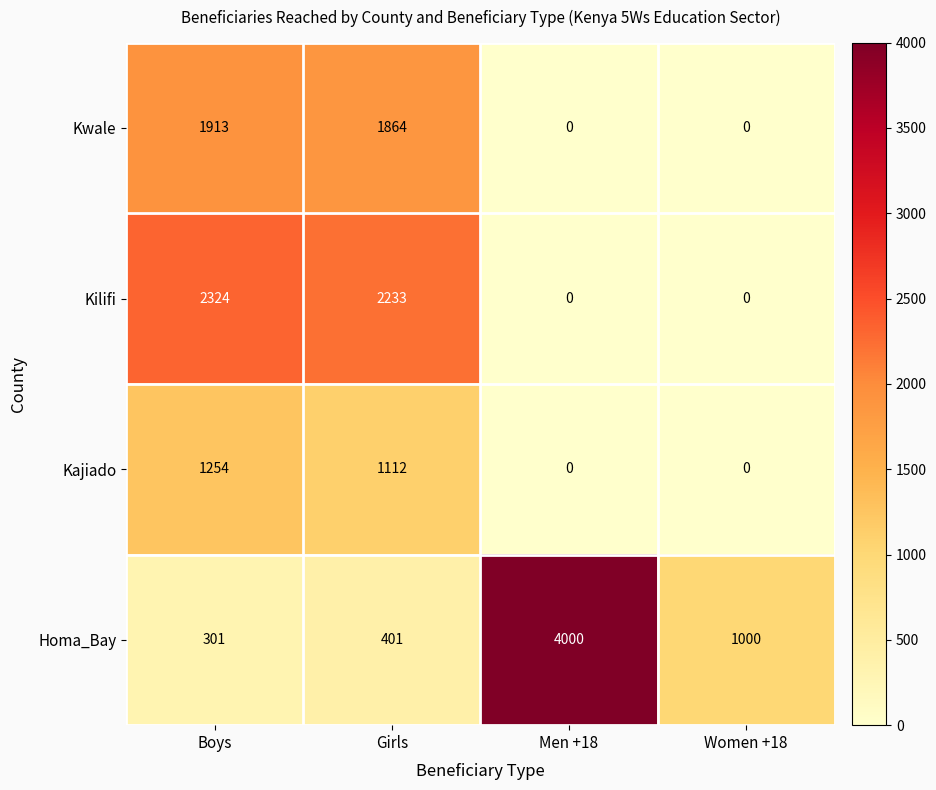

What is the difference between the Kilifi values at Boys and Men +18?

2324